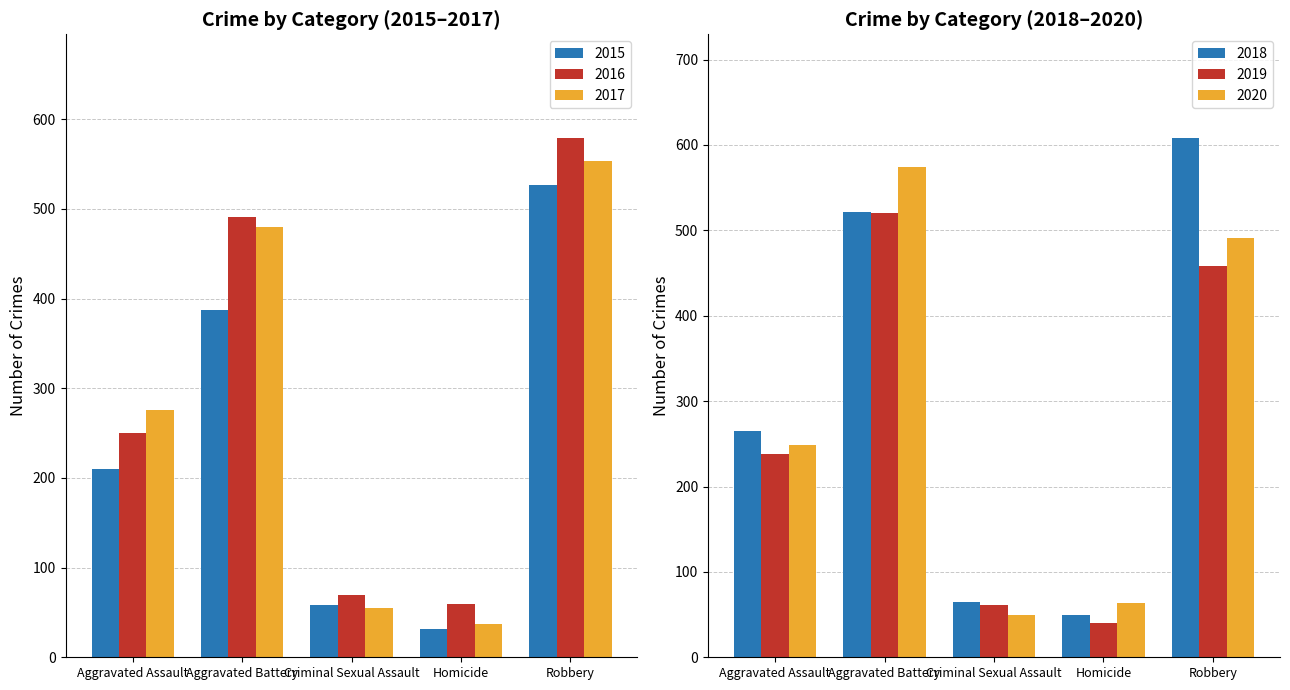

Reading right to left, transcribe all the data shown in this chart.

2015: Robbery=527	Homicide=32	Criminal Sexual Assault=58	Aggravated Battery=387	Aggravated Assault=210
2016: Robbery=579	Homicide=59	Criminal Sexual Assault=69	Aggravated Battery=491	Aggravated Assault=250
2017: Robbery=553	Homicide=37	Criminal Sexual Assault=55	Aggravated Battery=480	Aggravated Assault=276
2018: Robbery=608	Homicide=49	Criminal Sexual Assault=65	Aggravated Battery=522	Aggravated Assault=265
2019: Robbery=458	Homicide=40	Criminal Sexual Assault=61	Aggravated Battery=520	Aggravated Assault=238
2020: Robbery=491	Homicide=63	Criminal Sexual Assault=49	Aggravated Battery=574	Aggravated Assault=249